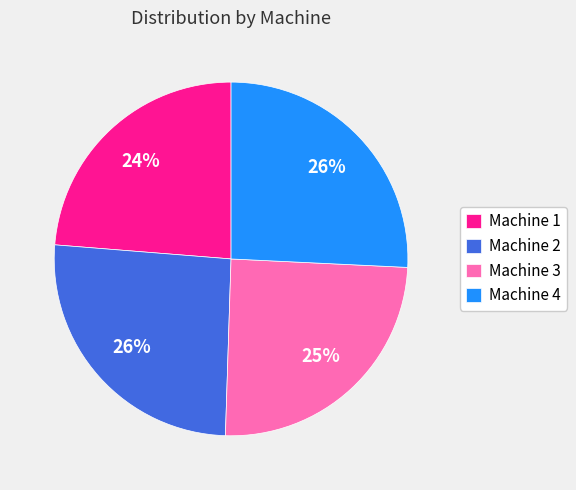

Which has a higher value, Machine 3 or Machine 1?

Machine 3